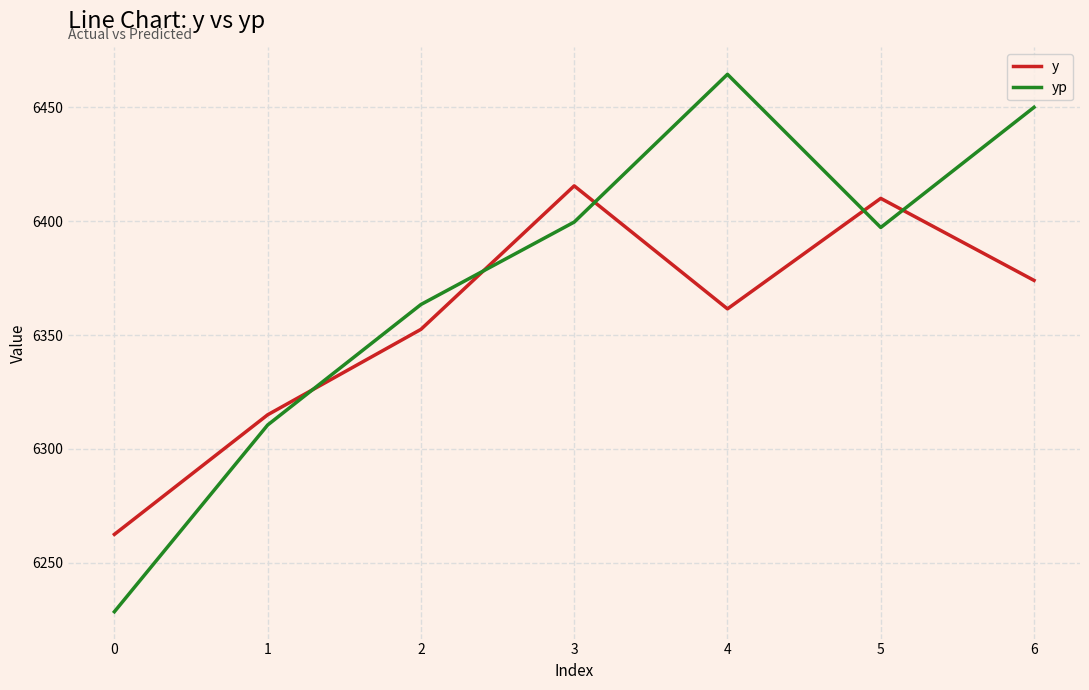

How many lines are shown in the chart?

2